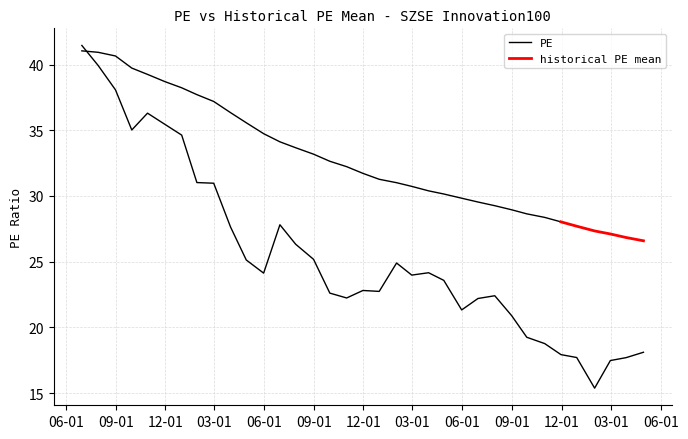

What is the label of the 15th point from the left?

2022-08-31